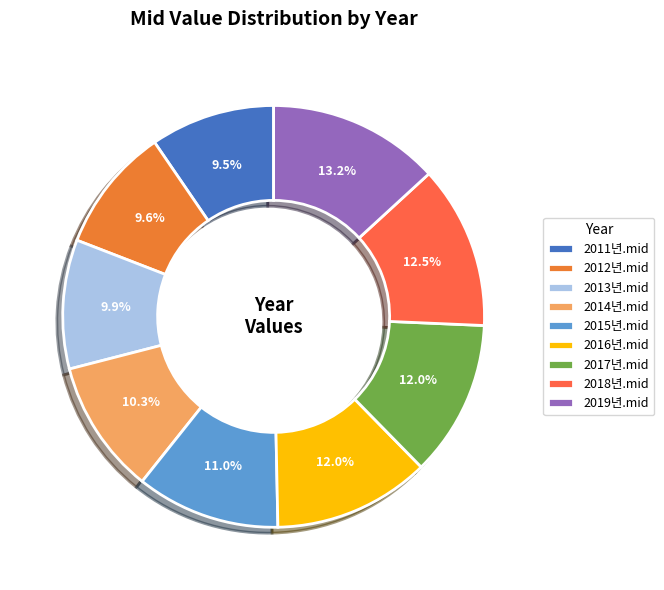

The 2013년.mid slice represents 10% of the pie. True or false?

True